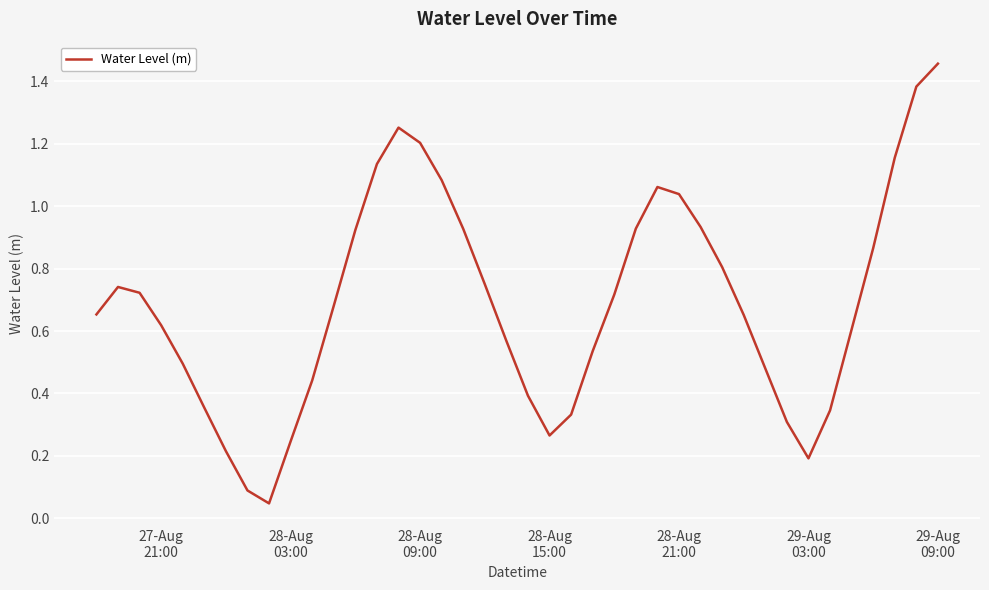

How many lines are shown in the chart?

1